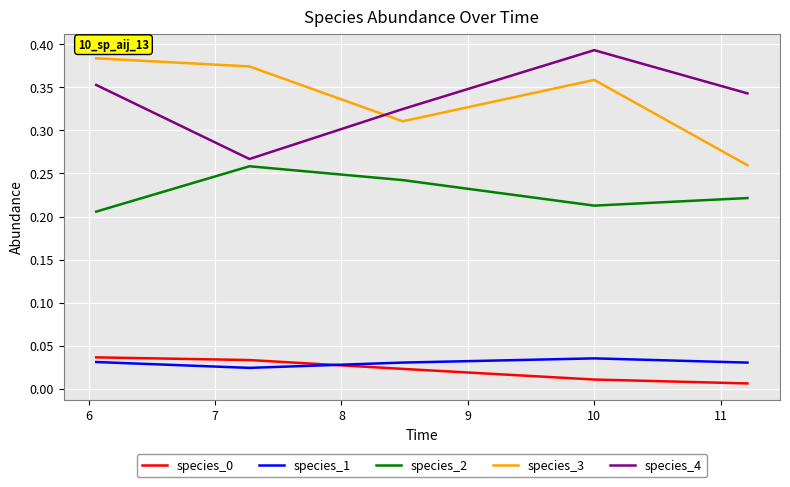

True or false: species_3 and species_0 cross at least once.

False